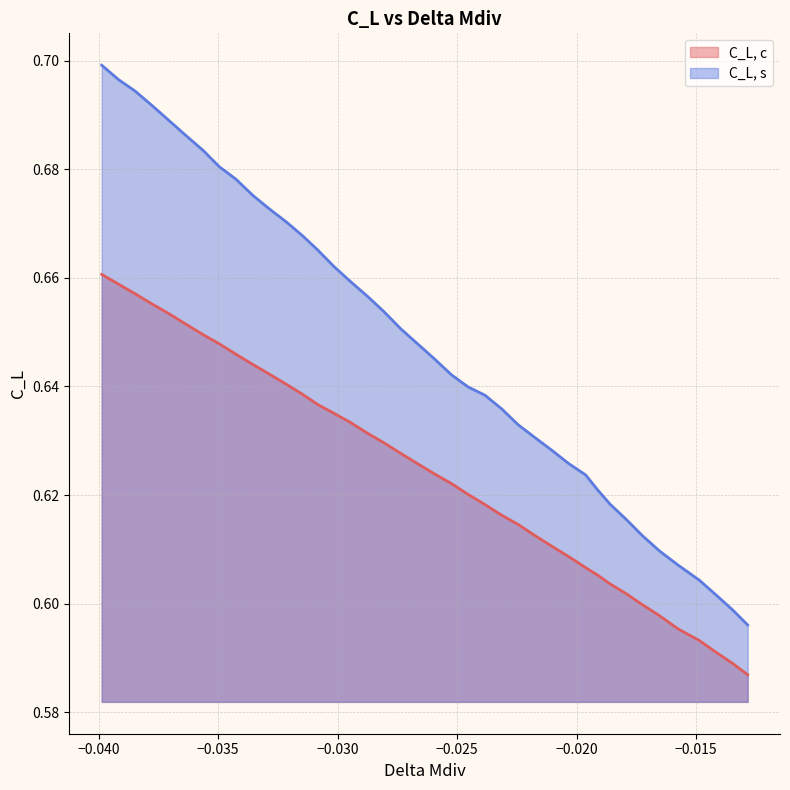

What is the difference between the maximum and minimum values in the C_L, s series?

0.1